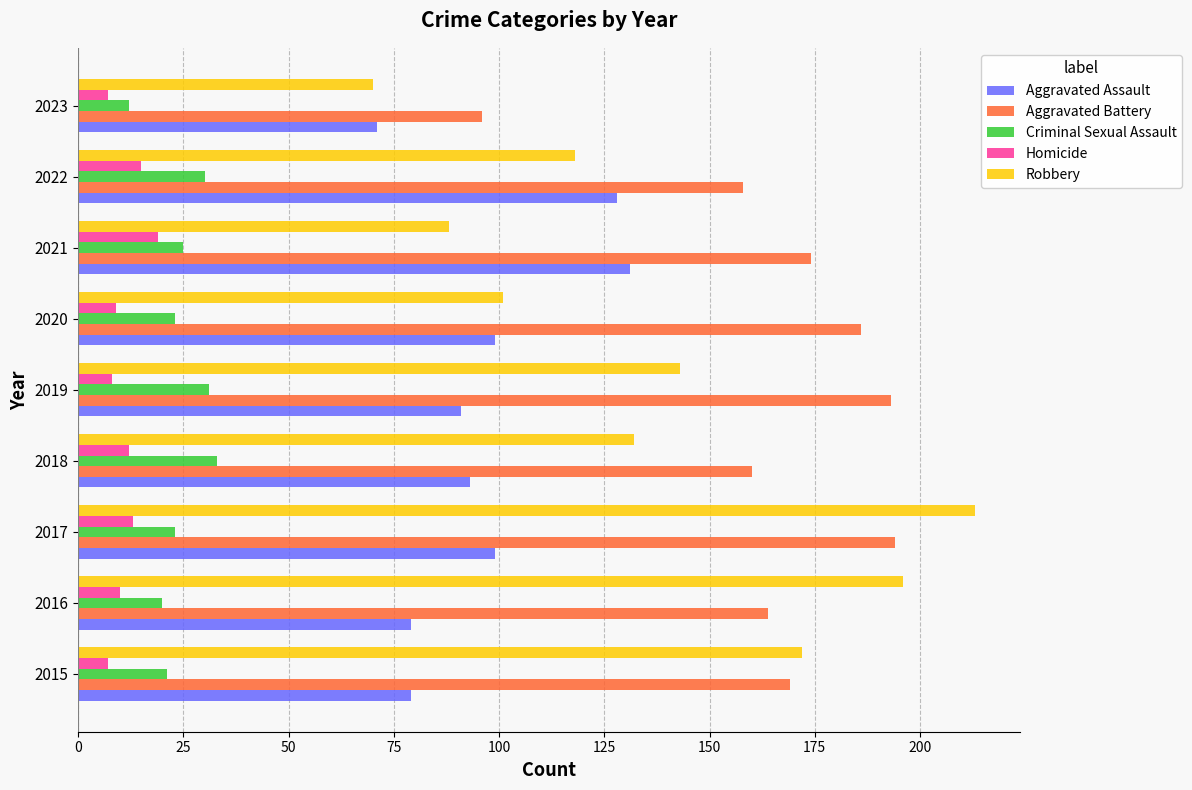

What is the difference between the second highest and minimum values in the Criminal Sexual Assault series?

19